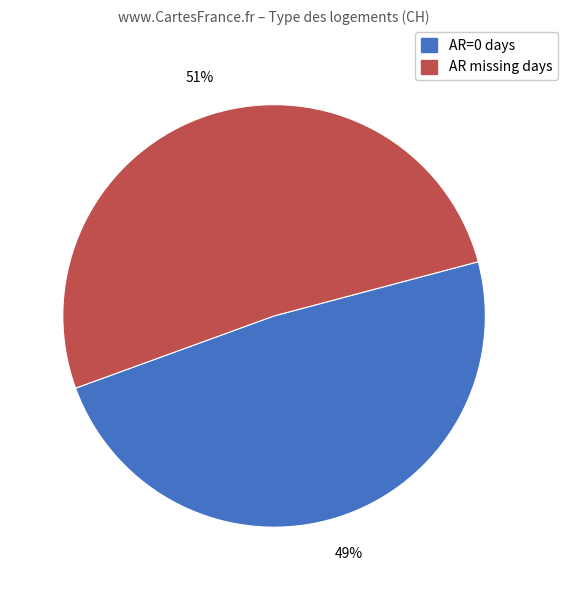

Is there any slice that represents more than half of the pie?

Yes